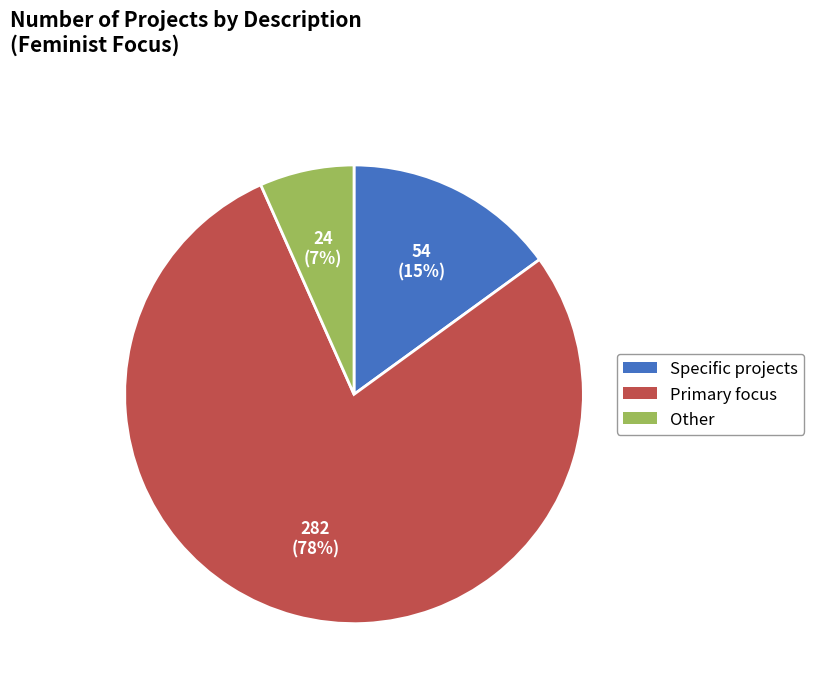

Combined, do Other and Primary focus account for over 50%?

Yes